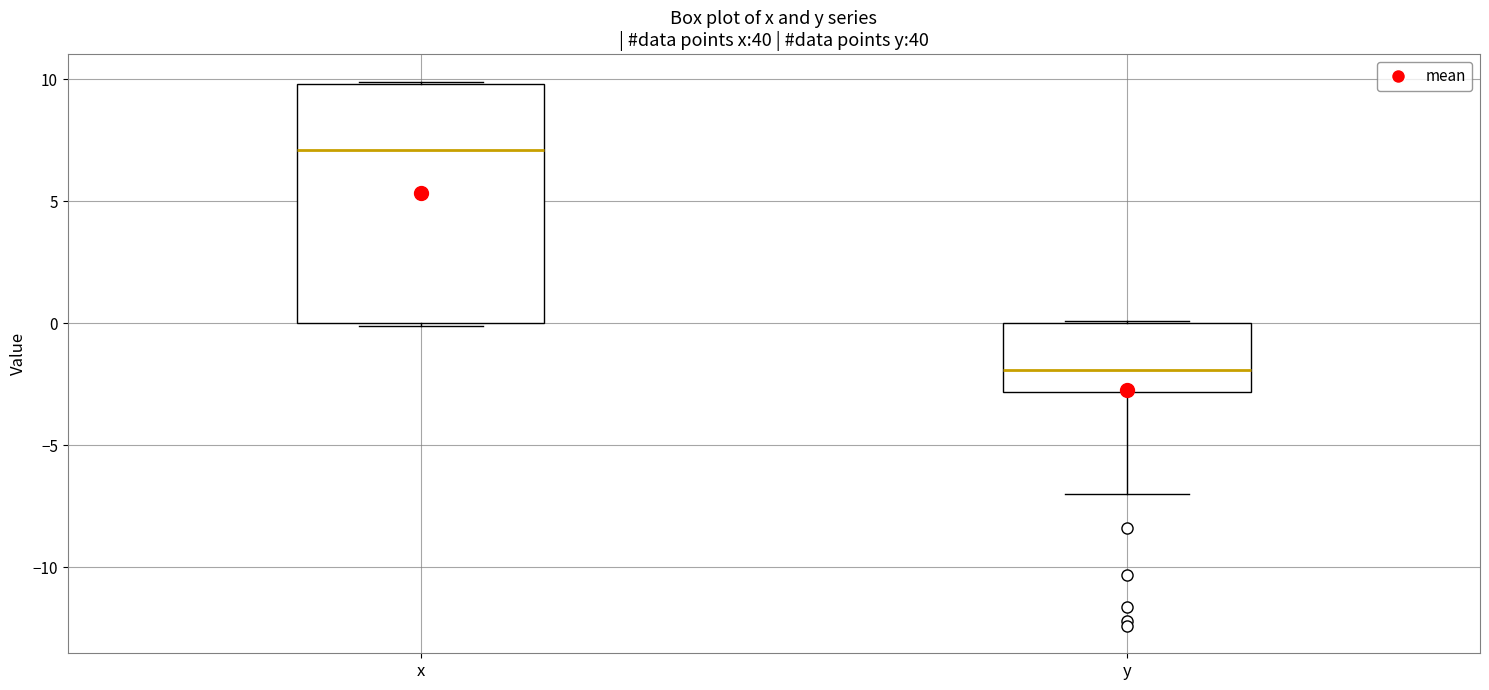

Reading left to right, transcribe this box plot: for each box, give where its median line is, the range the box spans, and where its two whiskers end, as read against the y-axis. The values are not printed on the chart, so give them approximately, as read against the axis.

x: median 7, box 0 to 10, whiskers 0 to 10
y: median -2, box -3 to 0, whiskers -7 to 0